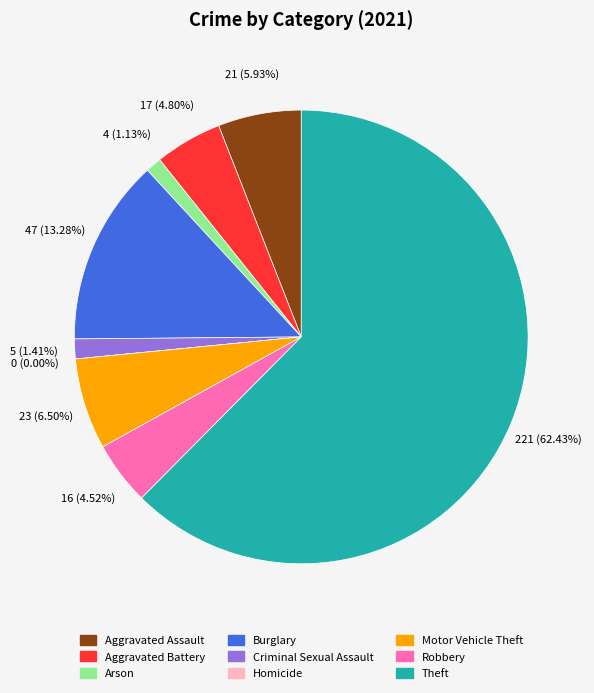

What is the majority slice?

Theft